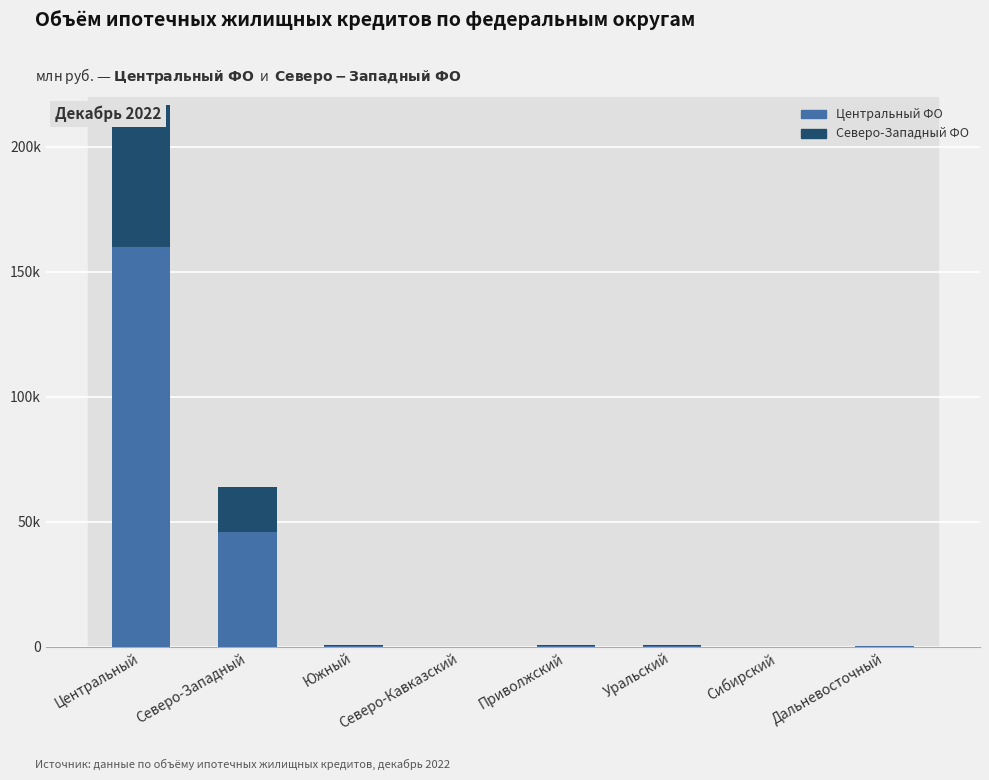

Is it true that Северо-Западный ФО equals 322 at Приволжский?

False